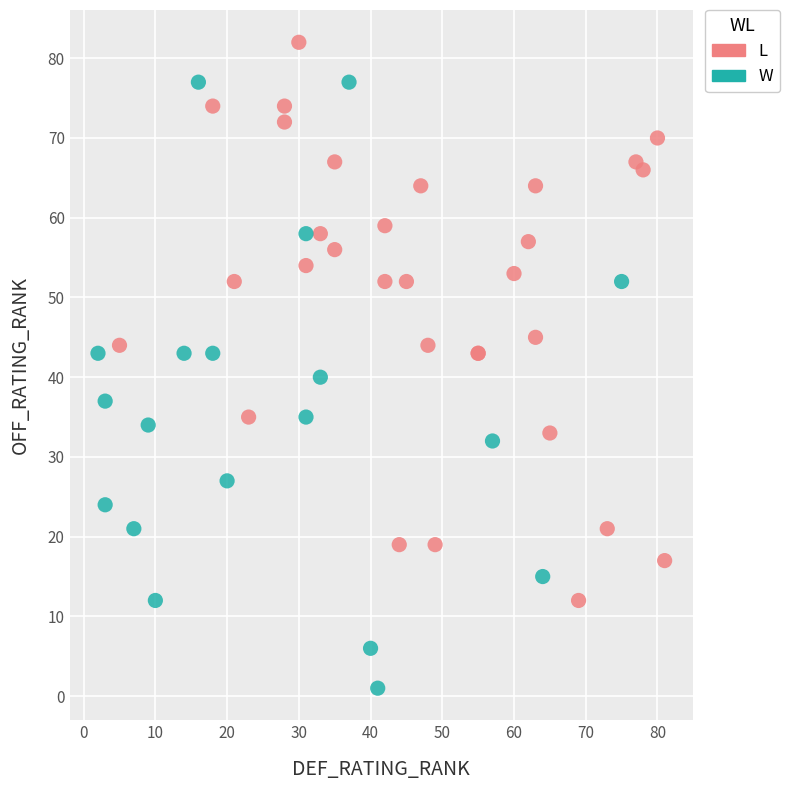

Which series has the largest Y range (max minus min)?

W